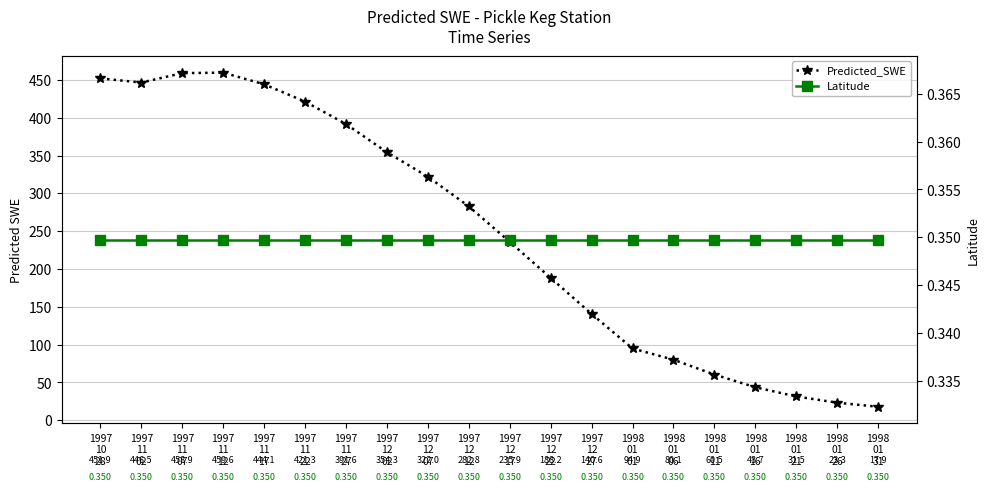

What is the label of the 18th point from the left?

1998
01
21